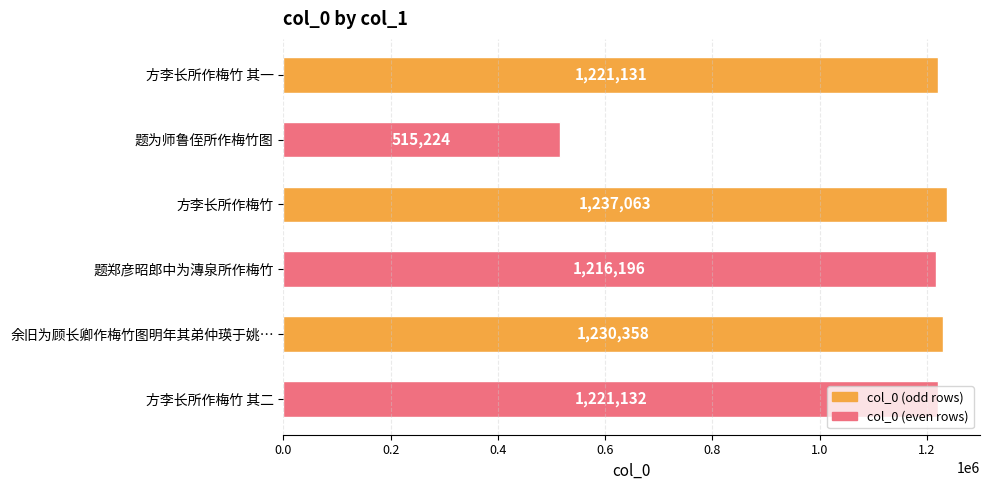

List the labels in order of value, smallest first.

题为师鲁侄所作梅竹图, 题郑彦昭郎中为漙泉所作梅竹, 方李长所作梅竹 其一, 方李长所作梅竹 其二, 余旧为顾长卿作梅竹图明年其弟仲瑛于姚…, 方李长所作梅竹